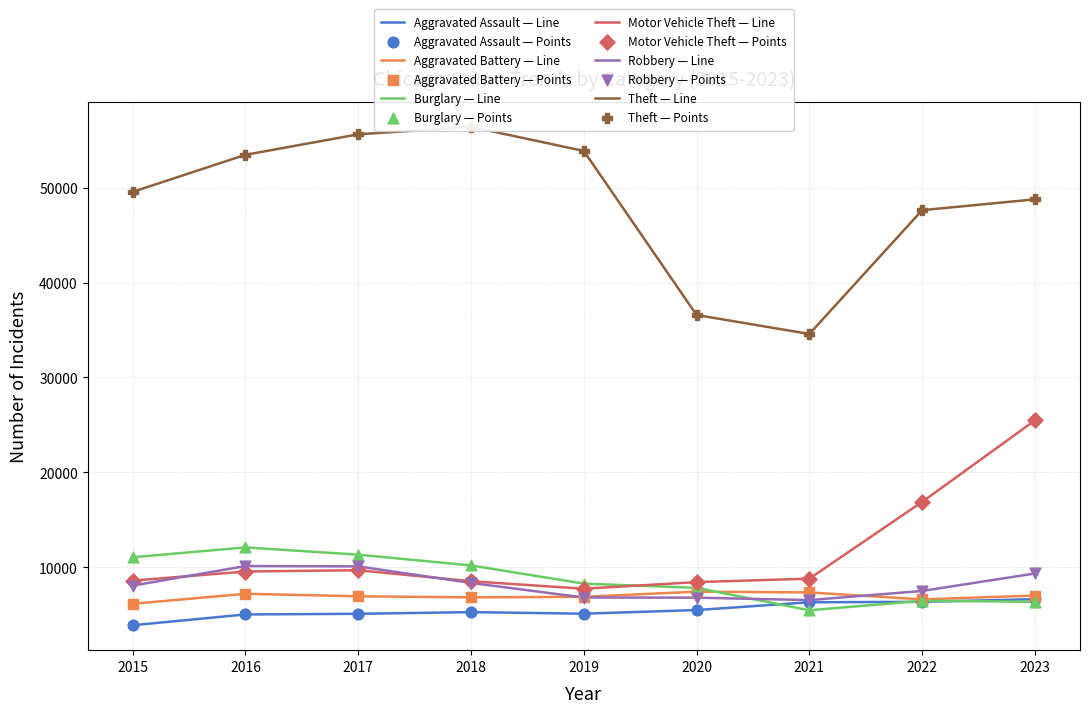

Is the value of Aggravated Assault at 2022 greater than the value of Aggravated Battery at 2021?

No